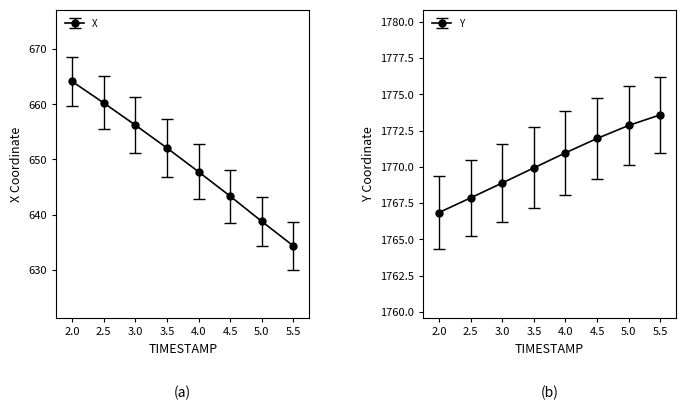

Which series has the largest total across all categories?

Y